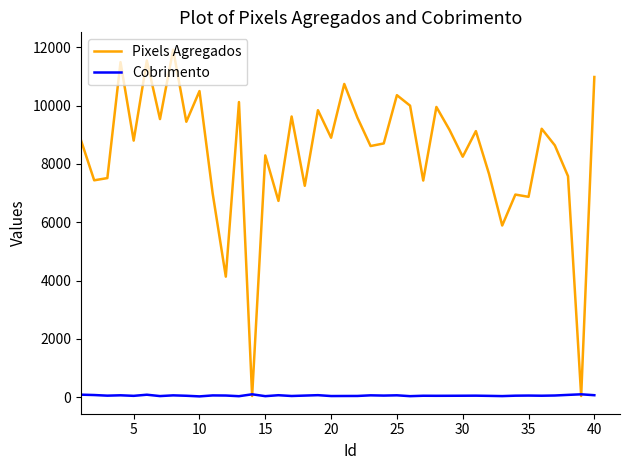

How many values in the Cobrimento series exceed 53?

22